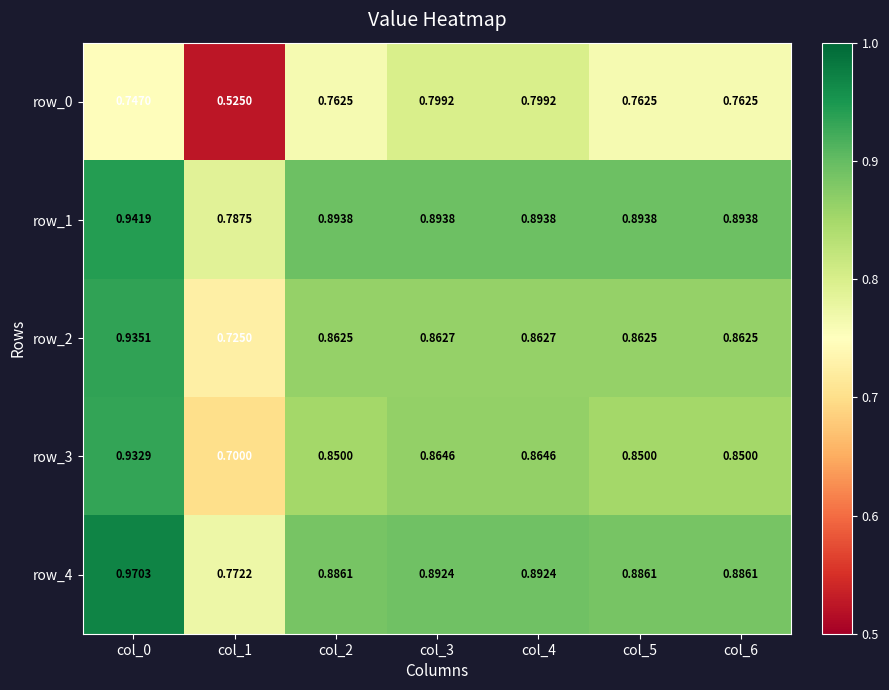

Is the value of row_2 at col_4 greater than the value of row_1 at col_6?

No